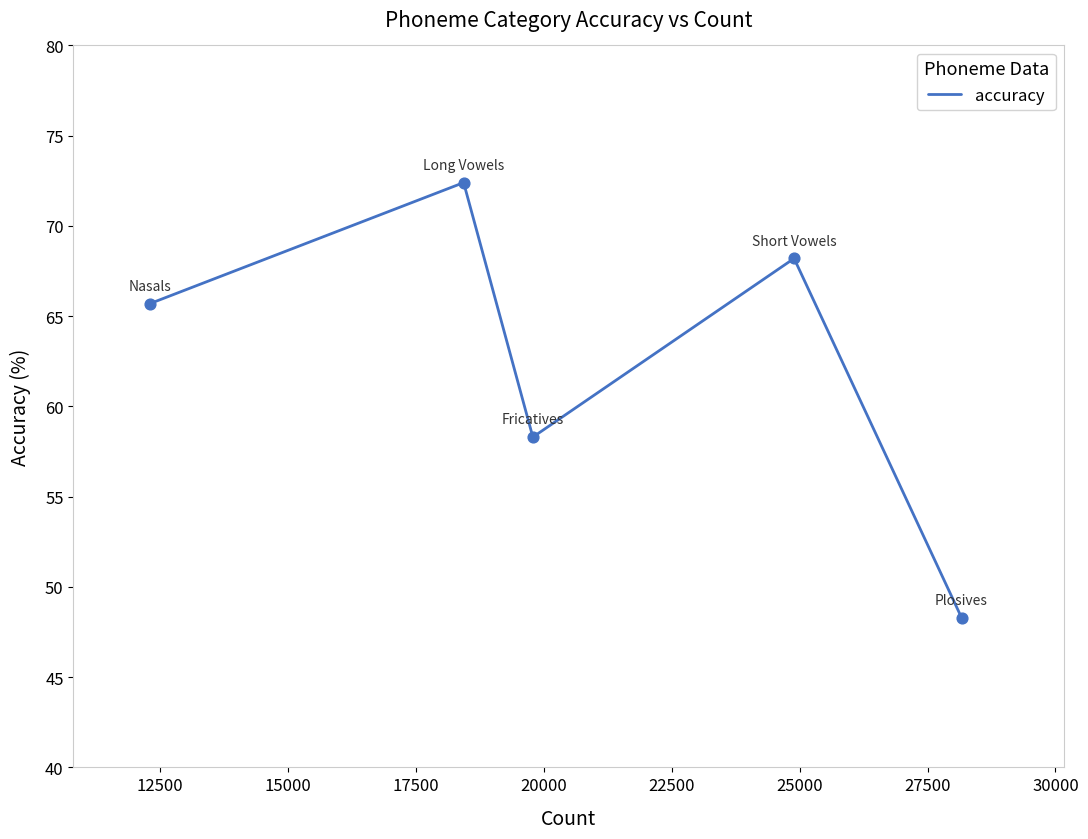

What is the minimum value shown in the chart?

48.3